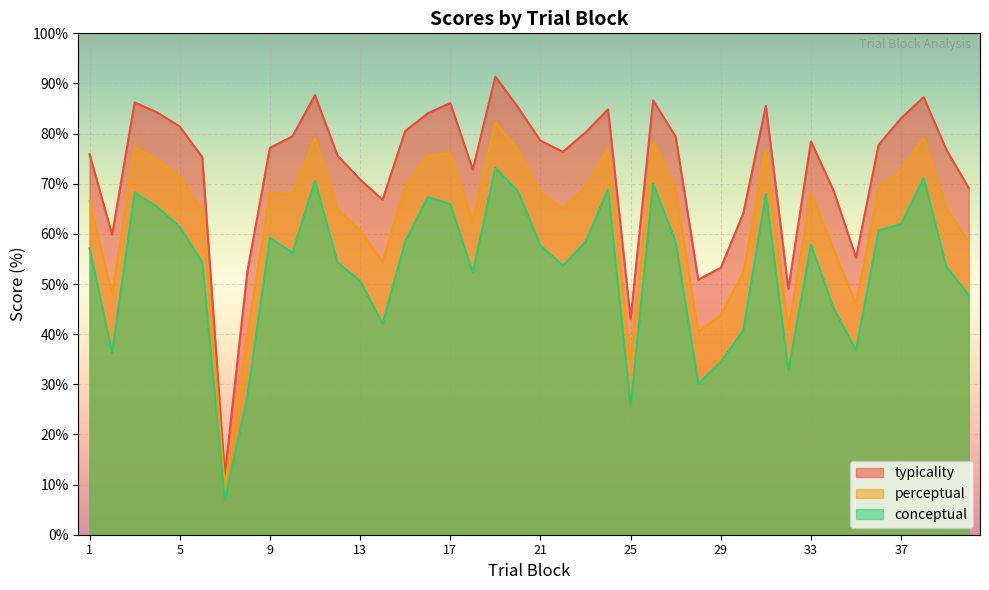

Rank the series at 6 from highest to lowest value.

typicality, perceptual, conceptual